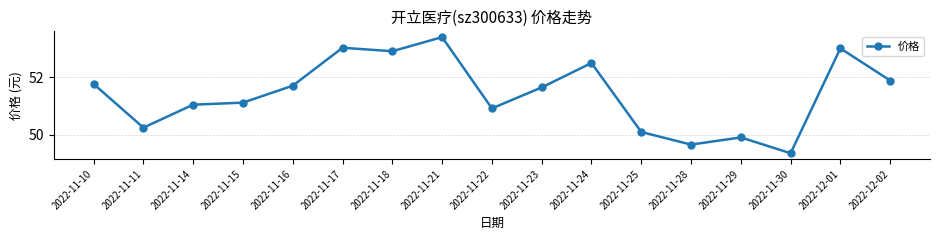

What is the change in value from 2022-11-21 to 2022-11-28?

-3.7